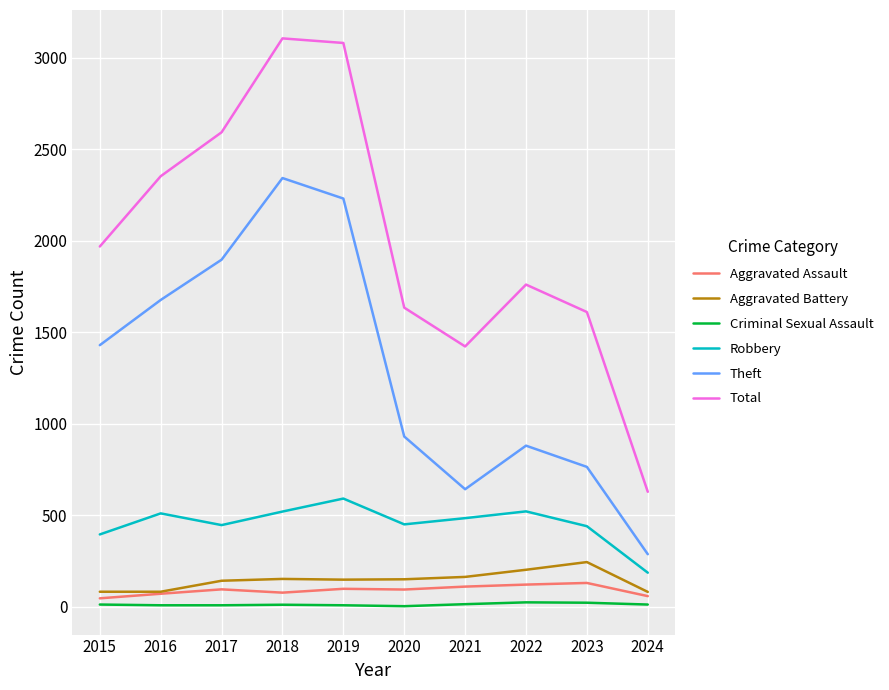

What is the greatest value displayed?

3105